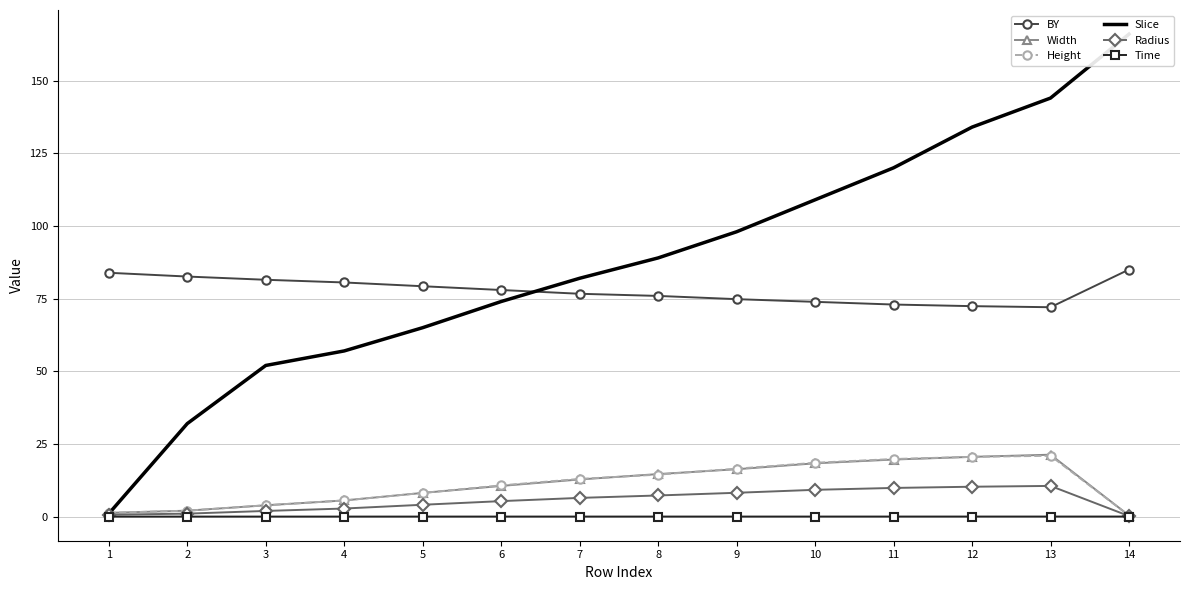

True or false: Time and BY intersect in this chart.

False